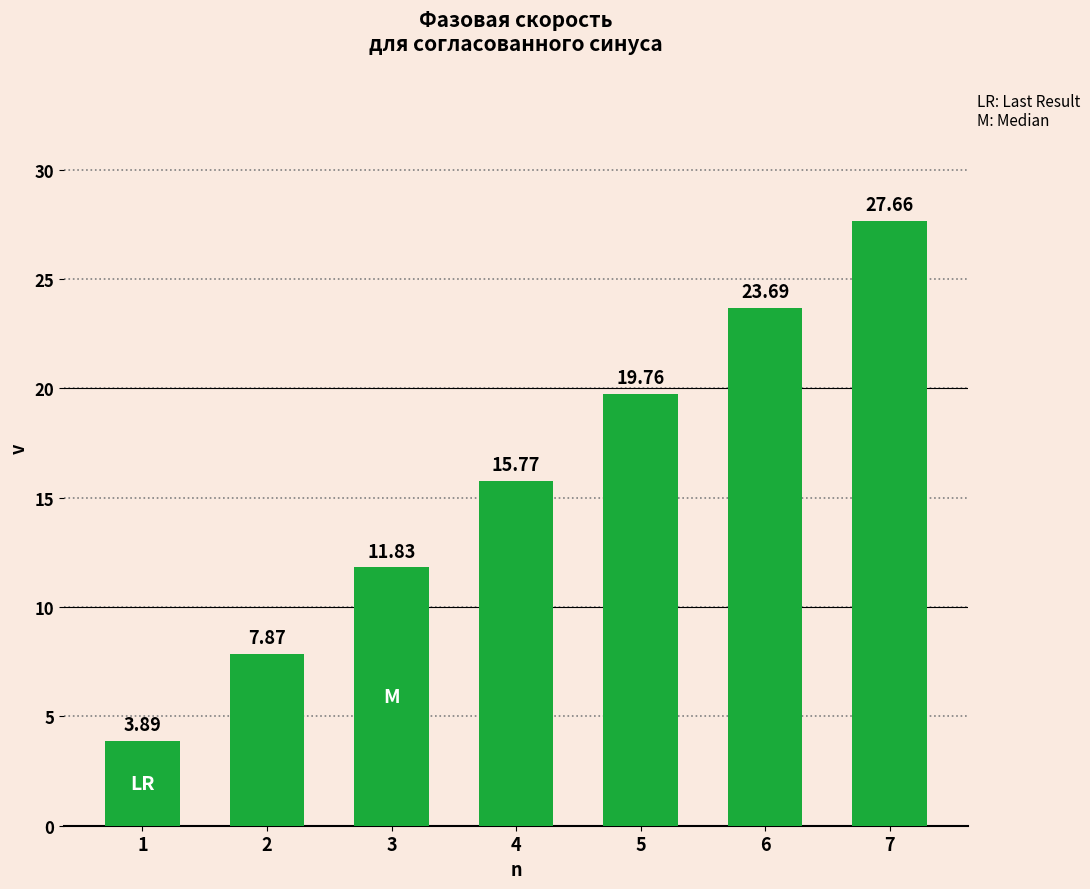

How many data points does each series have?

7